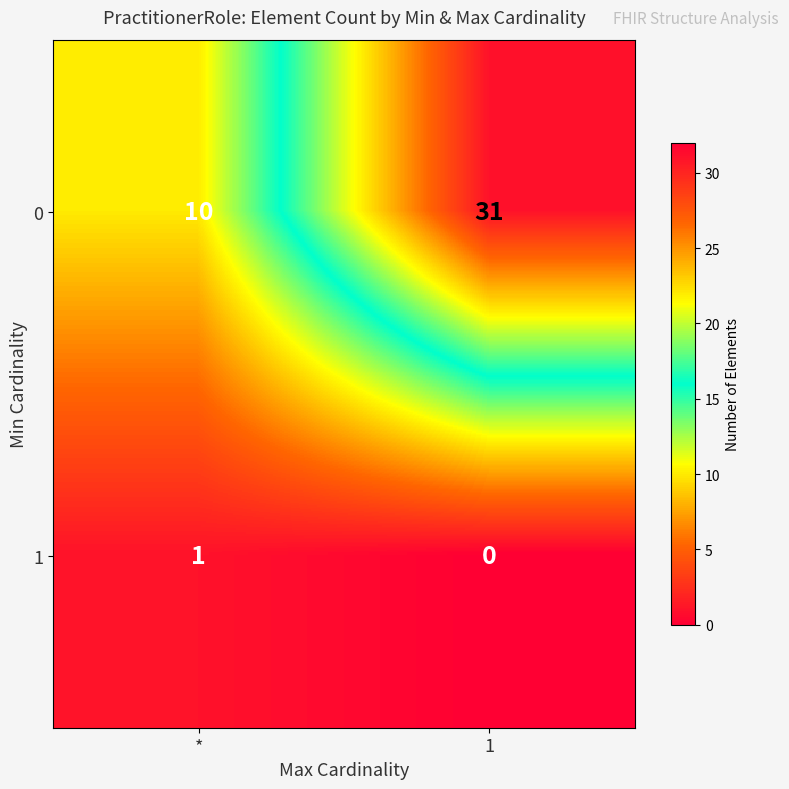

What is the sum of the 0 values at * and 1?

41